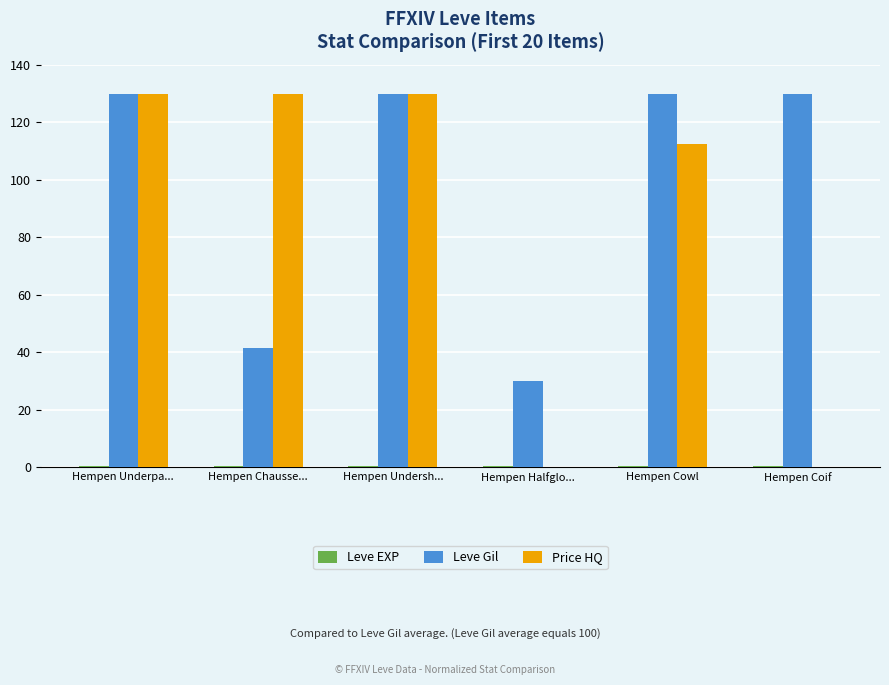

The value of Price HQ at Hempen Cowl is 112.3. True or false?

True